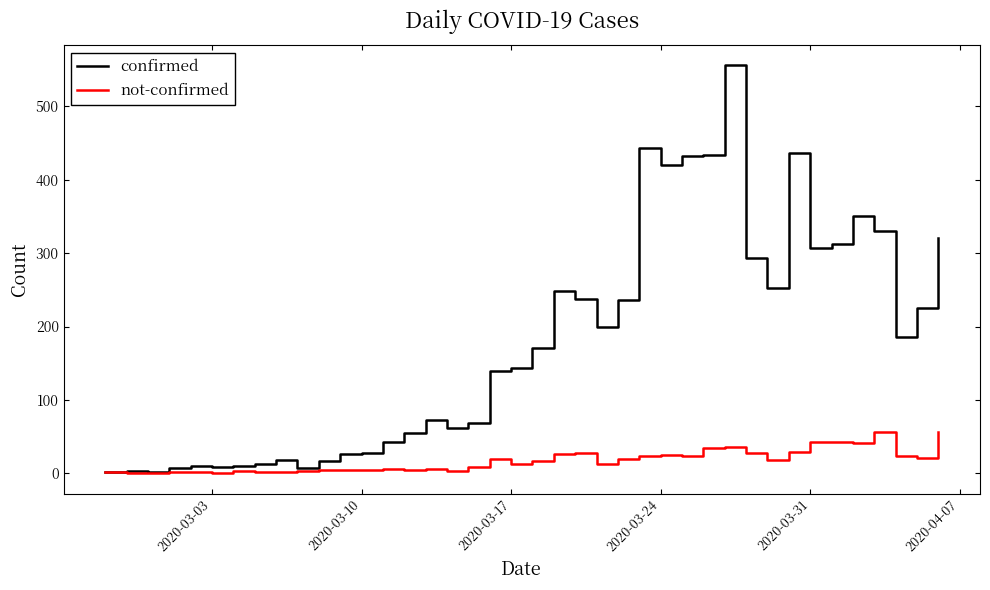

In confirmed, how many points are higher than both neighbors (excluding endpoints)?

9